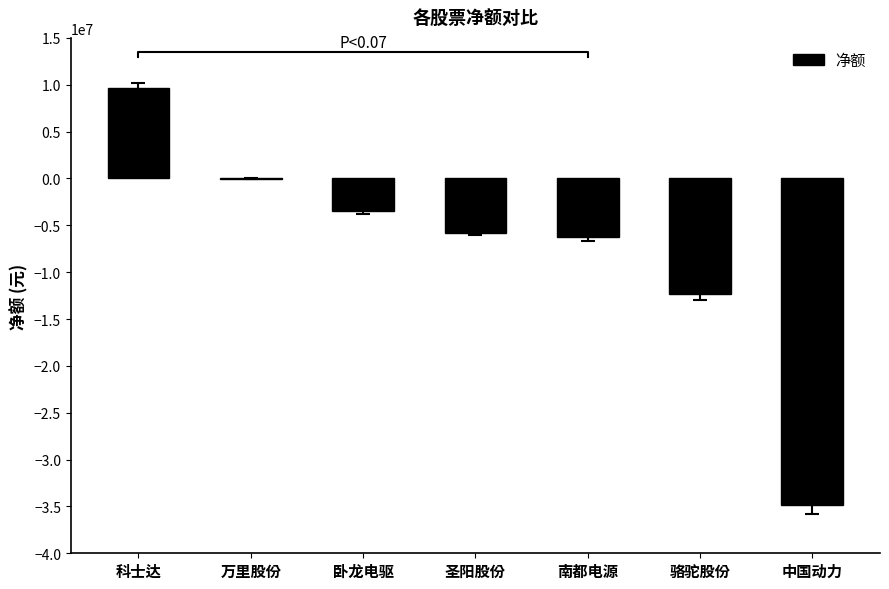

What is the difference between the maximum and second lowest values?

21990589